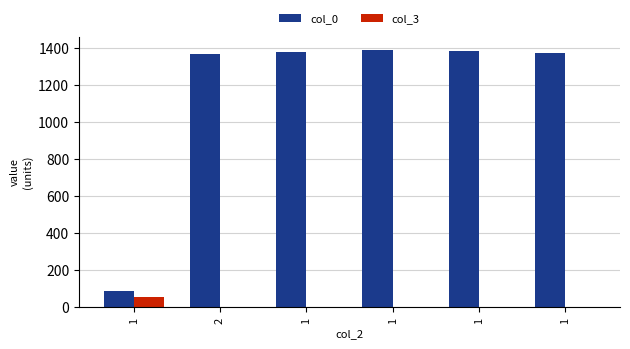

Which category has the lowest value in the col_3 series?

2